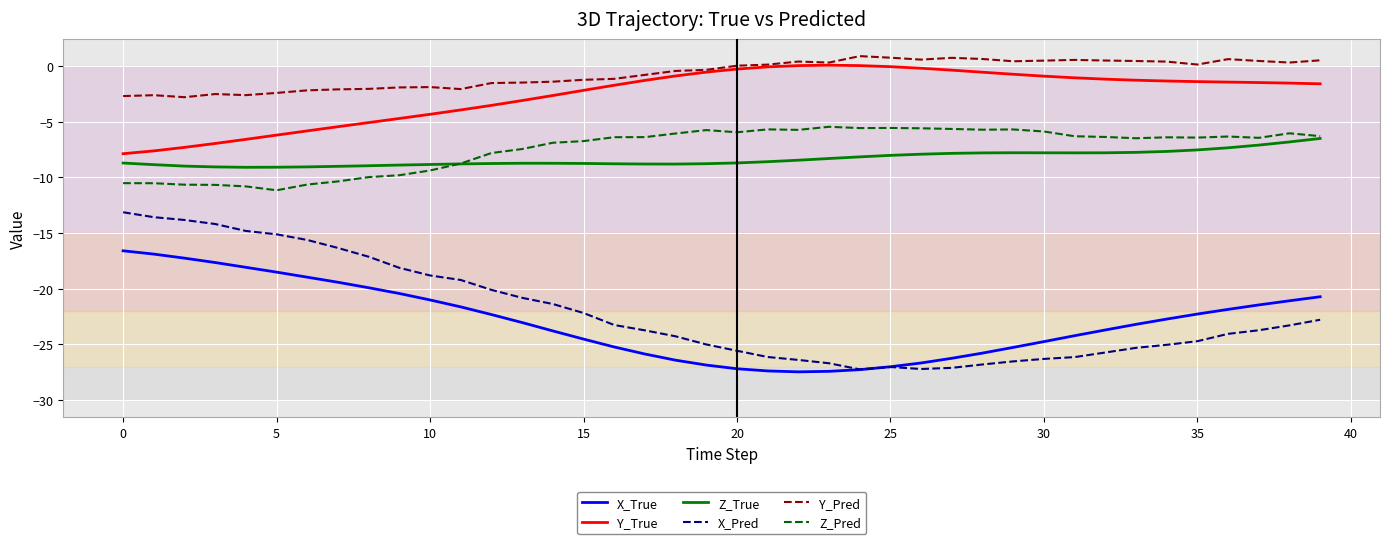

True or false: X_True and Z_True cross at least once.

False